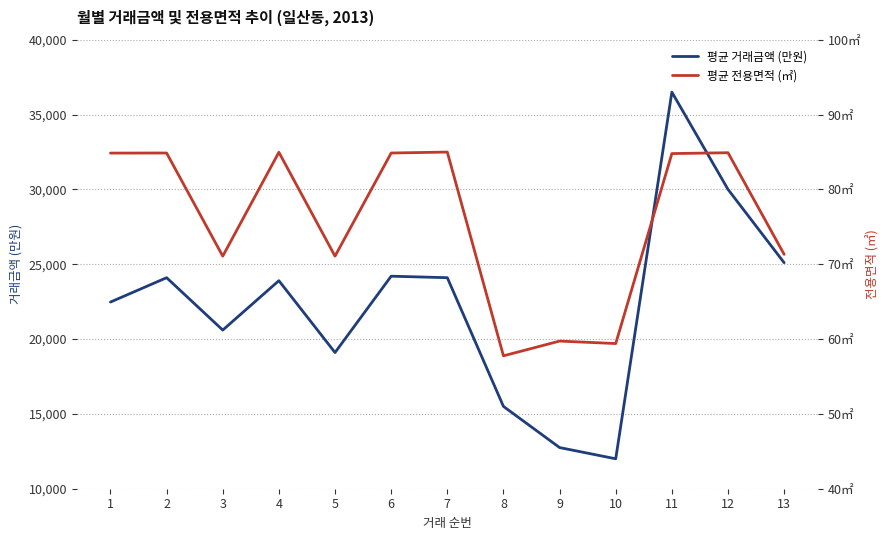

In 평균 전용면적 (㎡), how many points are lower than both neighbors (excluding endpoints)?

4